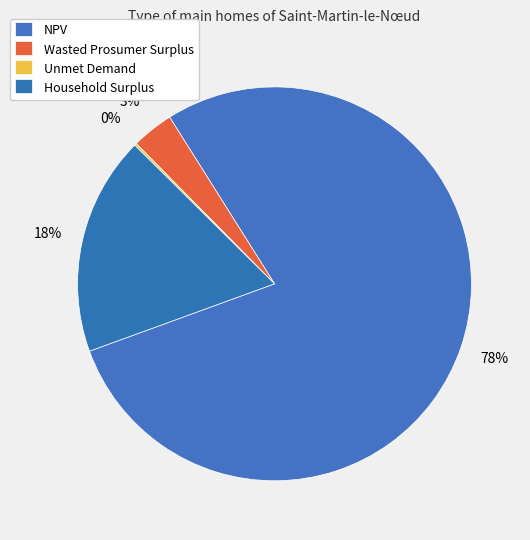

To the nearest percent, what portion does NPV represent?

78%